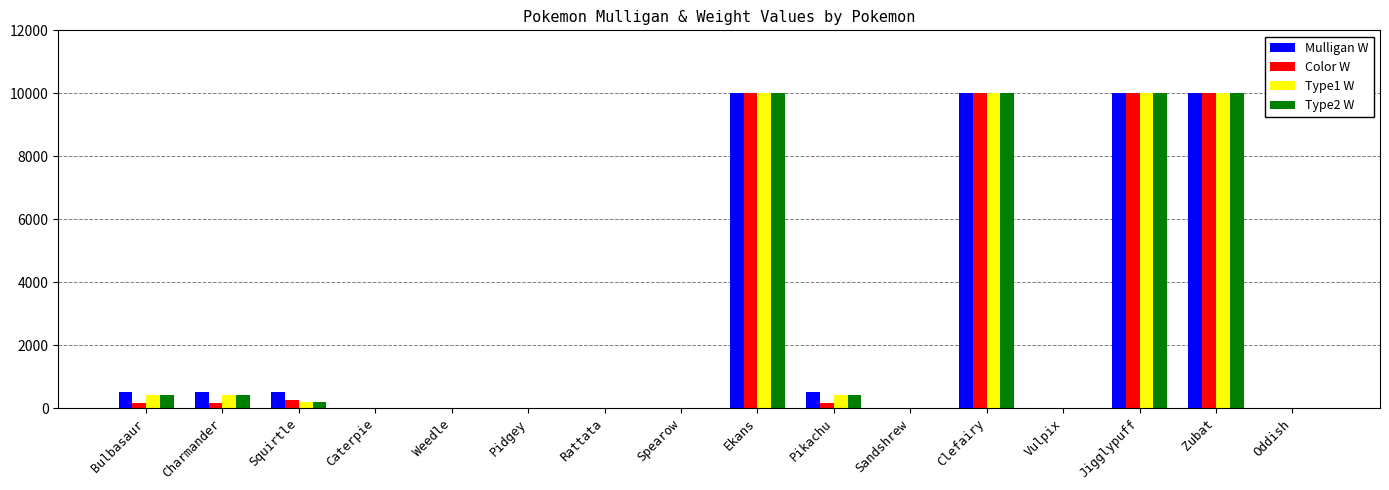

Reading right to left, extract all data points from this chart.

Mulligan W: 0	10000	10000	0	10000	0	500	10000	0	0	0	0	0	500	500	500
Color W: 0	10000	10000	0	10000	0	165	10000	0	0	0	0	0	250	165	165
Type1 W: 0	10000	10000	0	10000	0	400	10000	0	0	0	0	0	200	400	400
Type2 W: 0	10000	10000	0	10000	0	400	10000	0	0	0	0	0	200	400	400